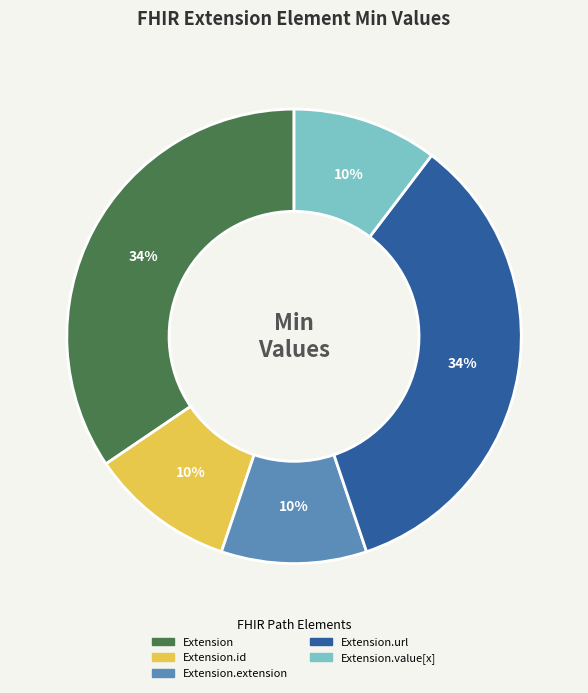

Does any single category account for the majority?

No